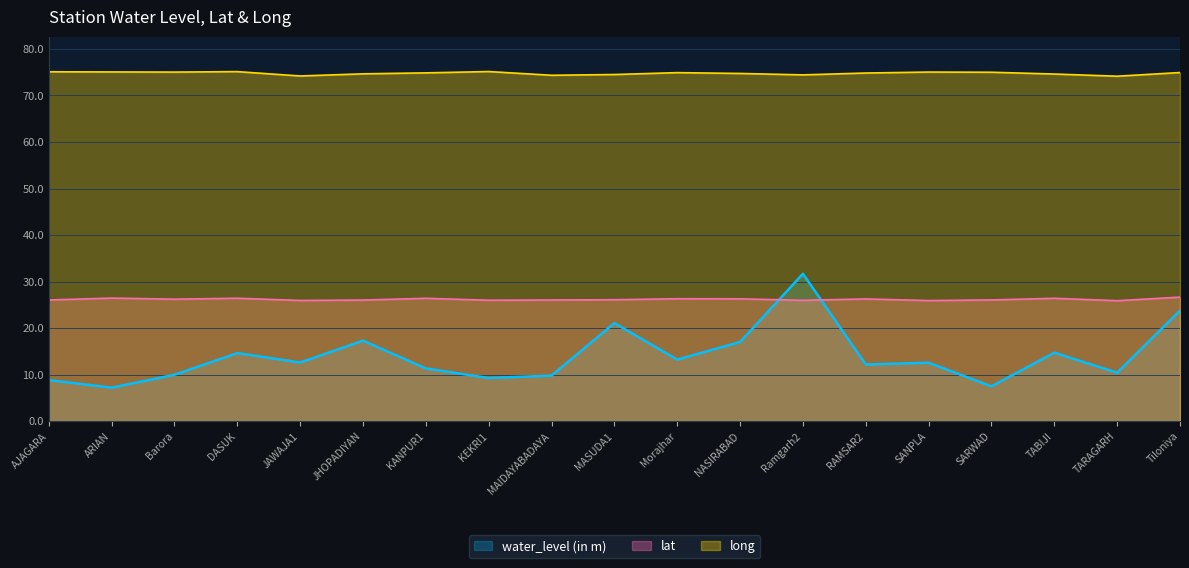

Which series has the largest total across all categories?

long